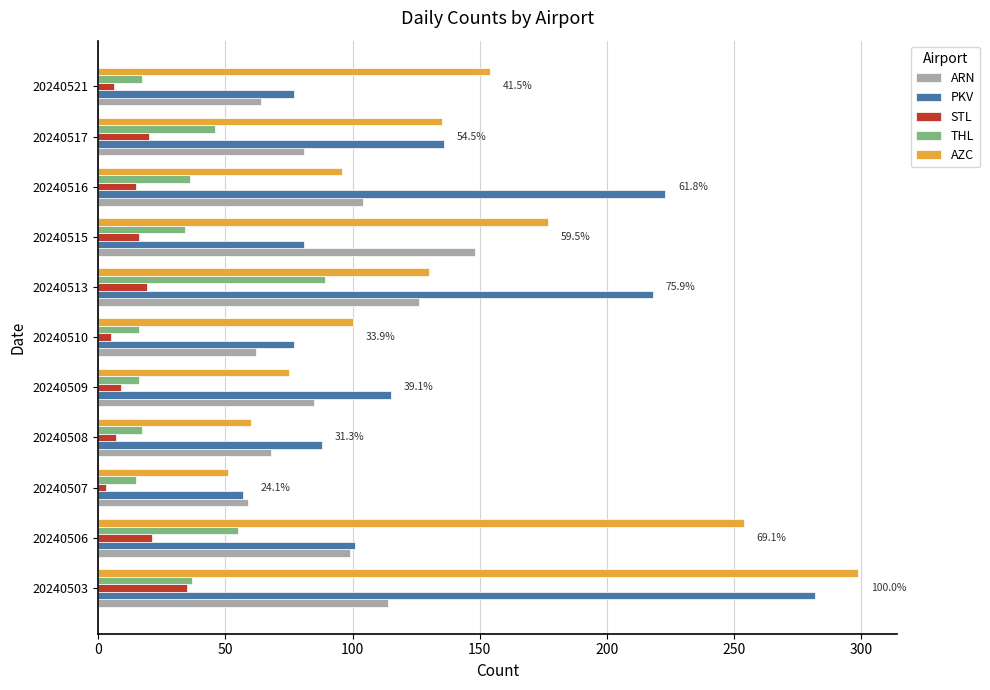

What is the total value across all series at 20240503?

767